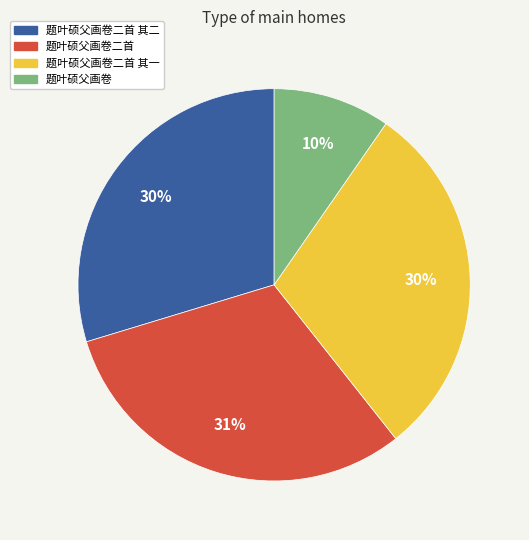

Is there a majority slice in this chart?

No